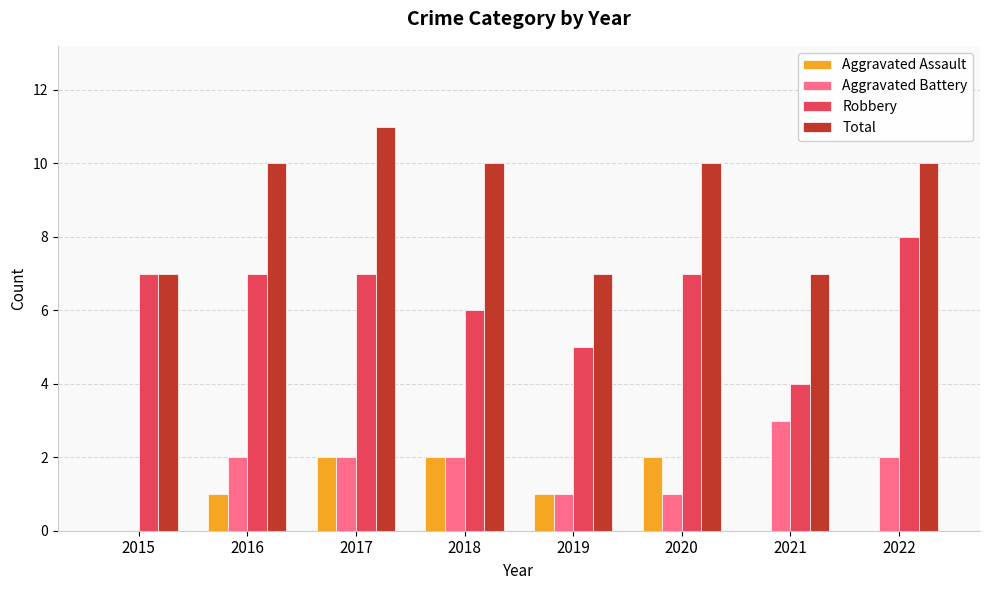

At which category does the chart reach its peak across all series?

2017